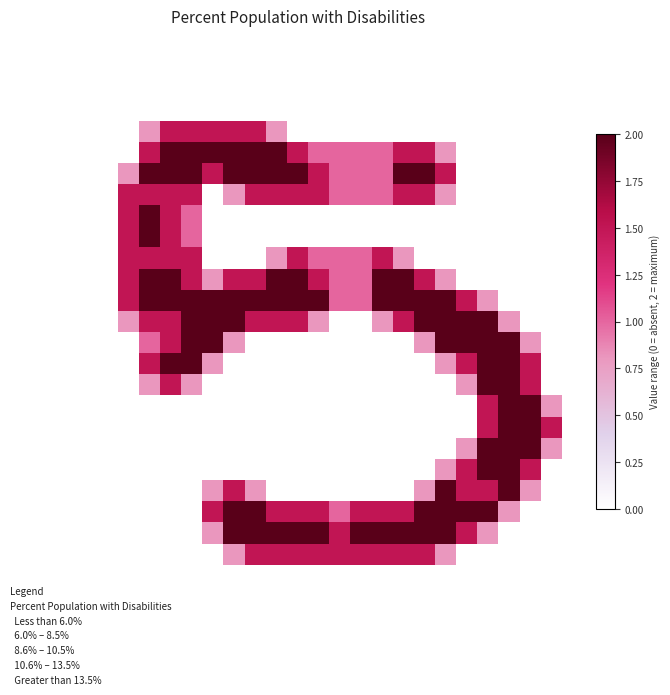

How many series are shown in this chart?

27